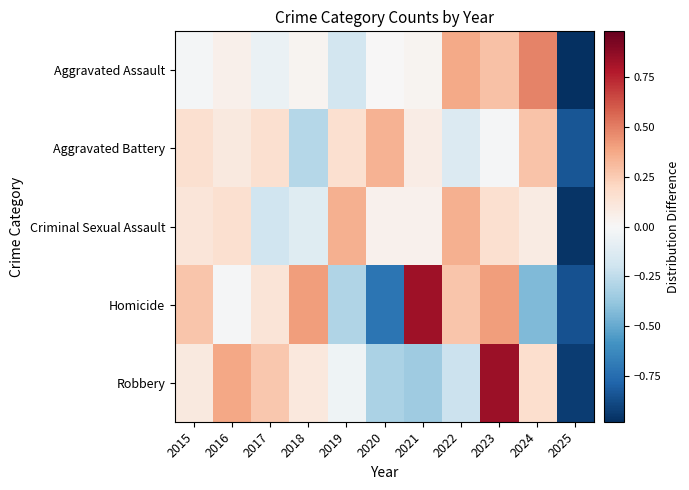

Reading left to right, transcribe all the data shown in this chart.

Aggravated Assault: 2015=-0.0	2016=0.1	2017=-0.1	2018=0.0	2019=-0.2	2020=0.0	2021=0.0	2022=0.4	2023=0.3	2024=0.5	2025=-1.0
Aggravated Battery: 2015=0.2	2016=0.1	2017=0.2	2018=-0.3	2019=0.2	2020=0.3	2021=0.1	2022=-0.1	2023=-0.0	2024=0.3	2025=-0.8
Criminal Sexual Assault: 2015=0.1	2016=0.2	2017=-0.2	2018=-0.1	2019=0.3	2020=0.0	2021=0.0	2022=0.3	2023=0.2	2024=0.1	2025=-1.0
Homicide: 2015=0.3	2016=-0.0	2017=0.1	2018=0.4	2019=-0.3	2020=-0.7	2021=0.8	2022=0.3	2023=0.4	2024=-0.4	2025=-0.9
Robbery: 2015=0.1	2016=0.4	2017=0.3	2018=0.1	2019=-0.0	2020=-0.3	2021=-0.4	2022=-0.2	2023=0.8	2024=0.2	2025=-0.9